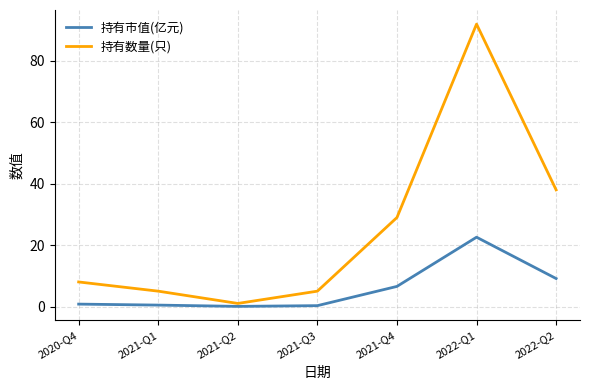

The value of 持有数量(只) at 2022-Q1 is 57.8. True or false?

False